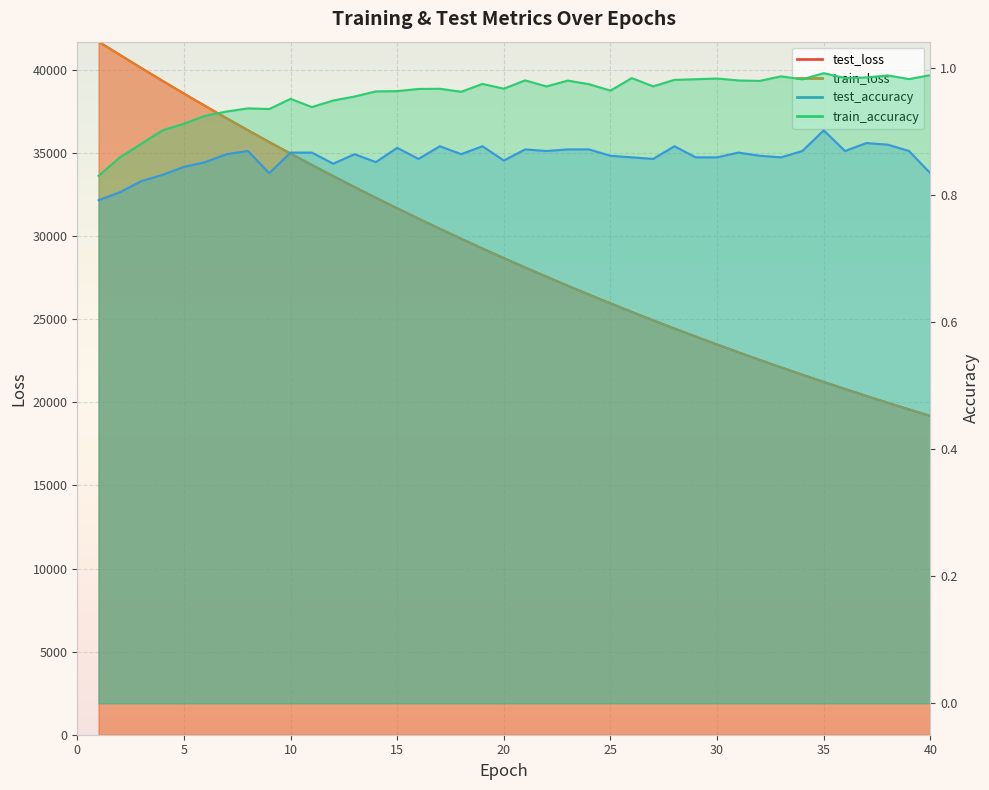

Reading right to left, transcribe all the data shown in this chart.

test_loss: 19184.3	19578.8	19979.8	20389.6	20807.0	21231.2	21665.9	22107.0	22558.1	23017.3	23484.7	23961.6	24448.2	24943.4	25446.8	25963.4	26487.0	27020.8	27565.5	28120.1	28687.3	29262.8	29851.1	30450.0	31059.8	31681.7	32315.2	32961.7	33619.7	34293.1	34974.1	35671.8	36380.1	37104.4	37838.6	38588.3	39350.8	40124.4	40915.6	41707.3
train_loss: 19181.4	19575.3	19976.8	20386.1	20803.3	21228.4	21661.9	22103.5	22553.8	23012.7	23480.4	23957.1	24443.0	24938.3	25442.8	25957.6	26481.7	27015.9	27560.6	28115.5	28681.4	29257.6	29845.4	30443.9	31054.0	31675.7	32309.1	32955.2	33613.1	34284.1	34966.6	35663.3	36371.8	37094.3	37829.2	38577.6	39339.2	40113.1	40902.0	41696.4
test_accuracy: 0.8	0.9	0.9	0.9	0.9	0.9	0.9	0.9	0.9	0.9	0.9	0.9	0.9	0.9	0.9	0.9	0.9	0.9	0.9	0.9	0.9	0.9	0.9	0.9	0.9	0.9	0.9	0.9	0.9	0.9	0.9	0.8	0.9	0.9	0.9	0.8	0.8	0.8	0.8	0.8
train_accuracy: 1.0	1.0	1.0	1.0	1.0	1.0	1.0	1.0	1.0	1.0	1.0	1.0	1.0	1.0	1.0	1.0	1.0	1.0	1.0	1.0	1.0	1.0	1.0	1.0	1.0	1.0	1.0	1.0	0.9	0.9	1.0	0.9	0.9	0.9	0.9	0.9	0.9	0.9	0.9	0.8